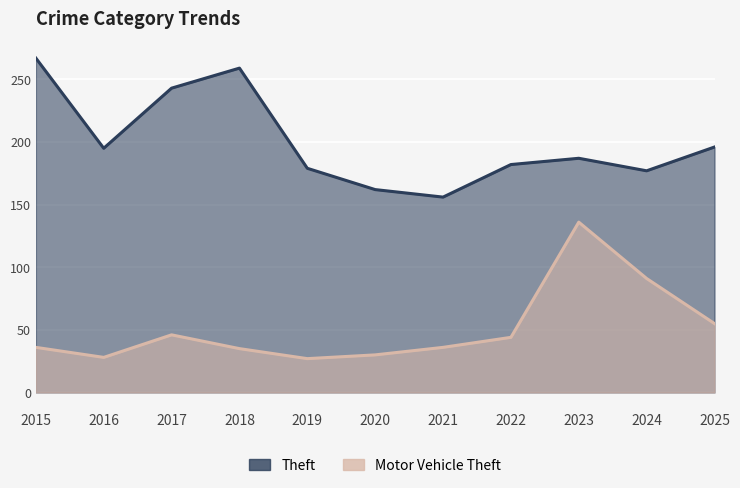

Is the value of Motor Vehicle Theft at 2022 greater than the value of Theft at 2024?

No